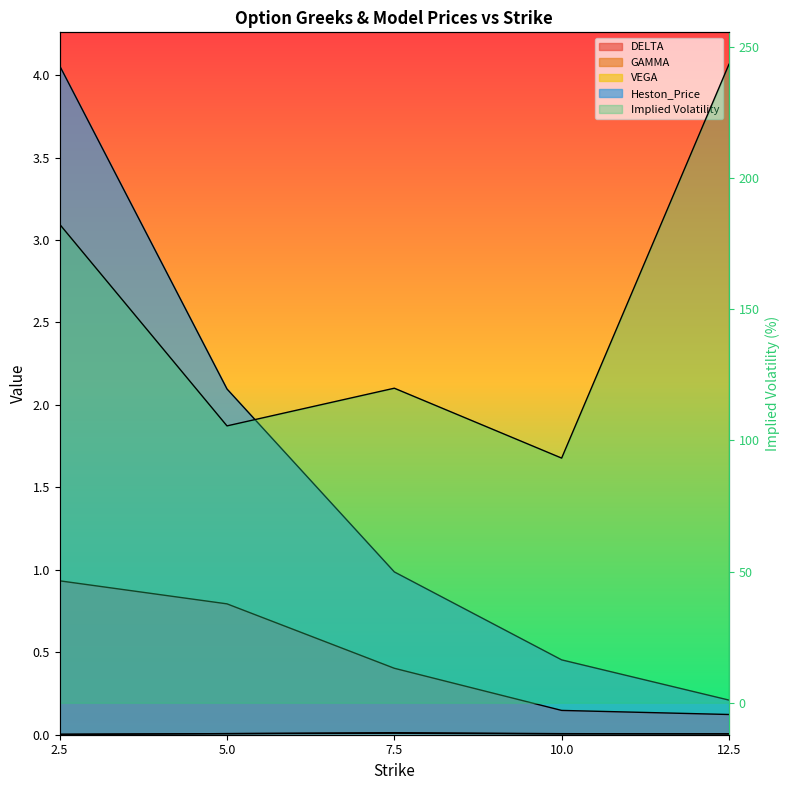

Which series changed the most between 5.0 and 7.5?

Implied Volatility